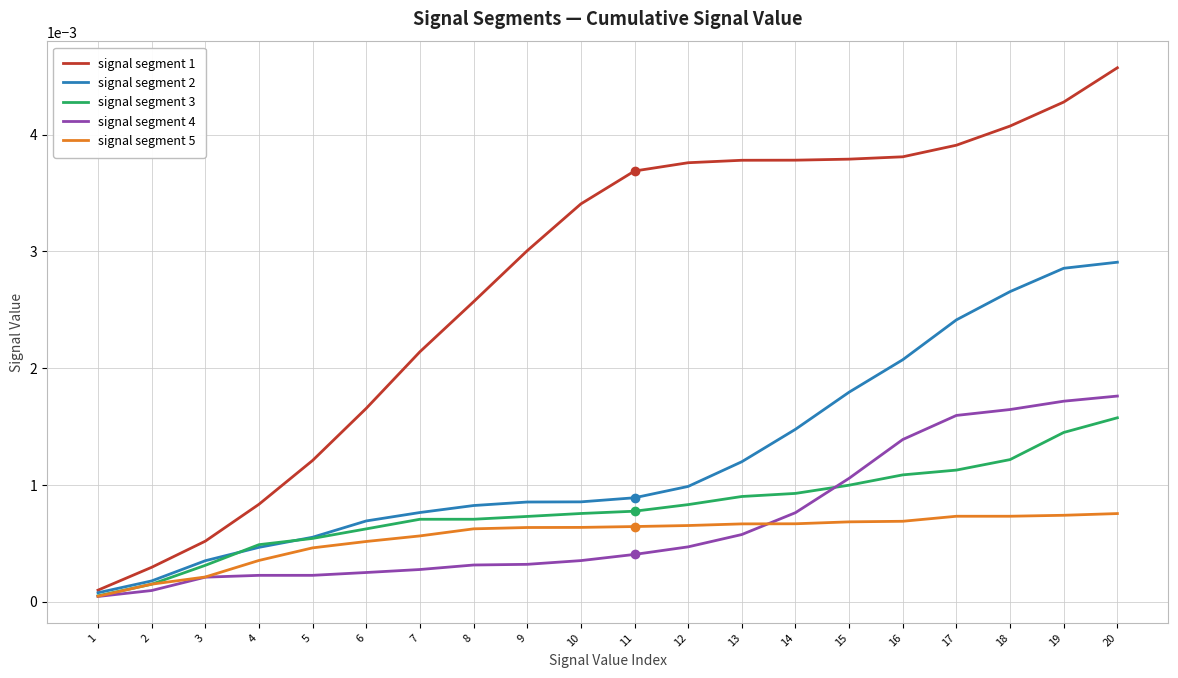

Is this an area chart (filled region under the line)?

No